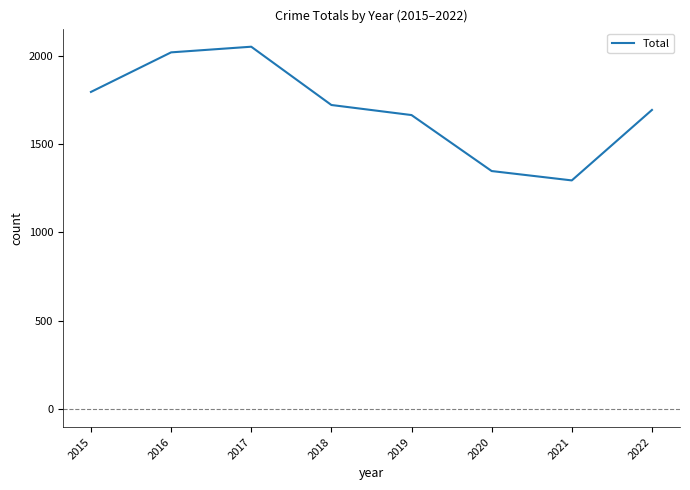

What is the minimum value shown in the chart?

1294